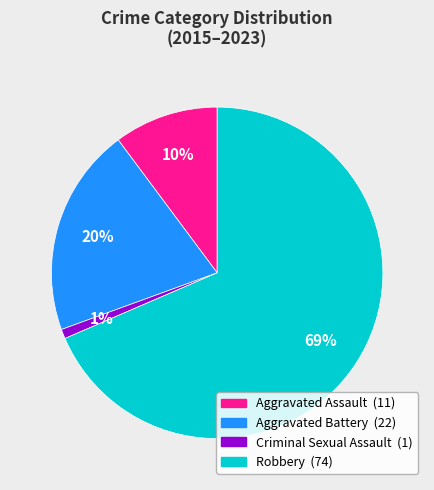

To the nearest percent, what is the difference between the largest and smallest slice percentages?

68%